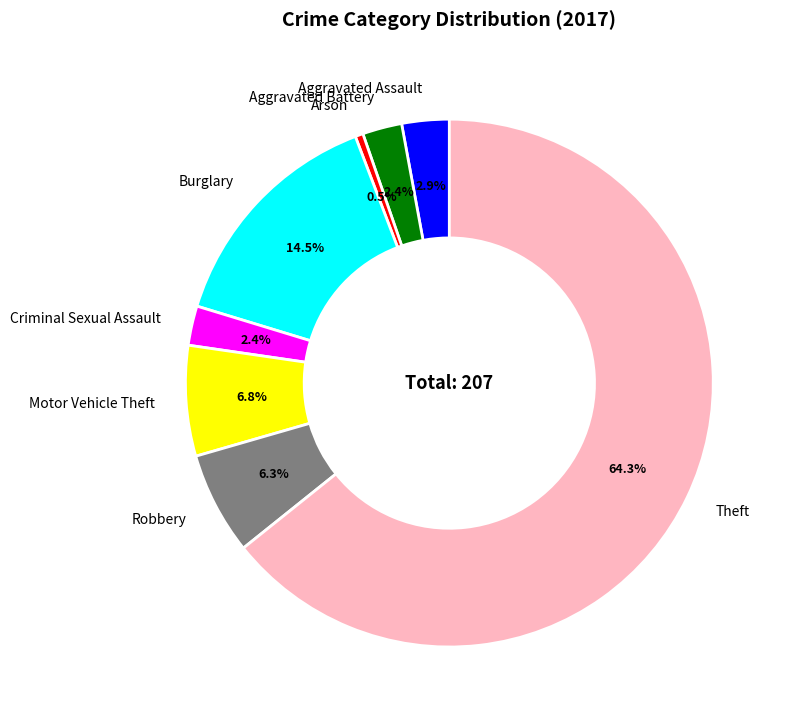

Between Theft and Criminal Sexual Assault, which is larger?

Theft